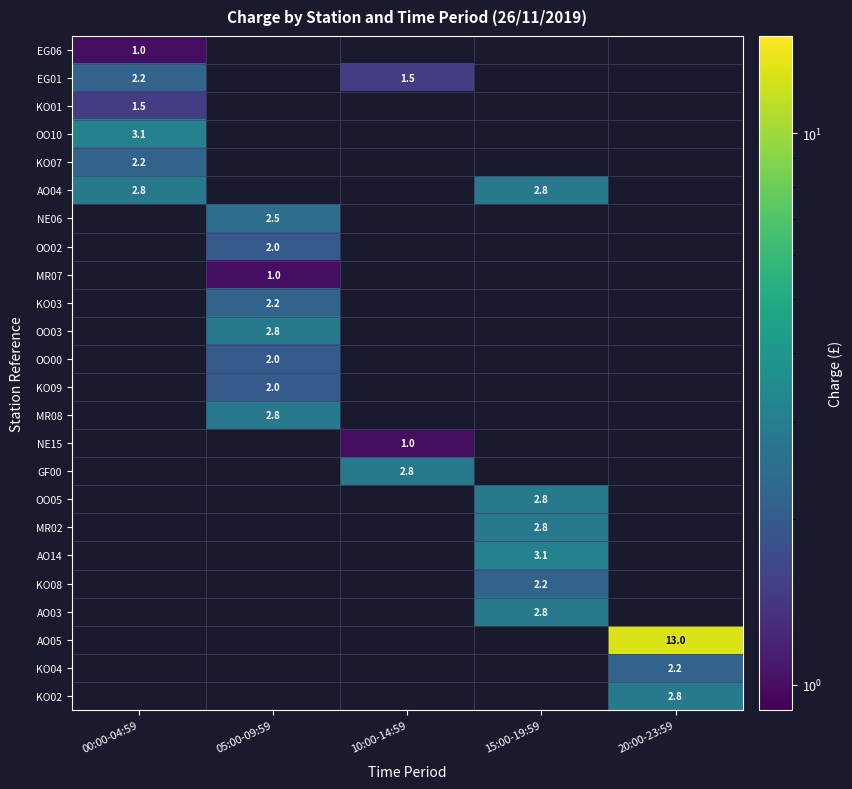

What is the greatest value displayed?

13.0